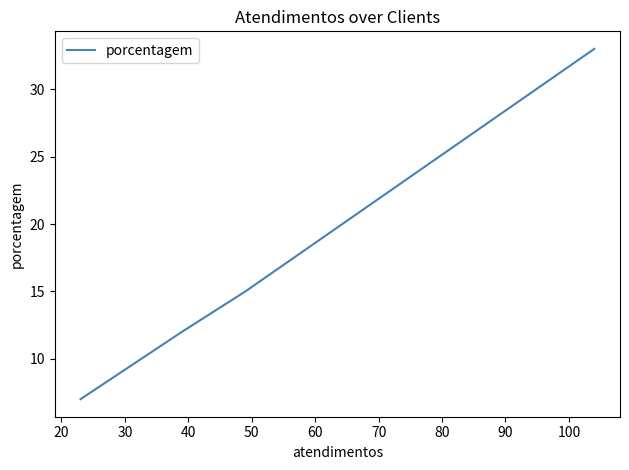

What is the value of the 3rd point from the left?

12